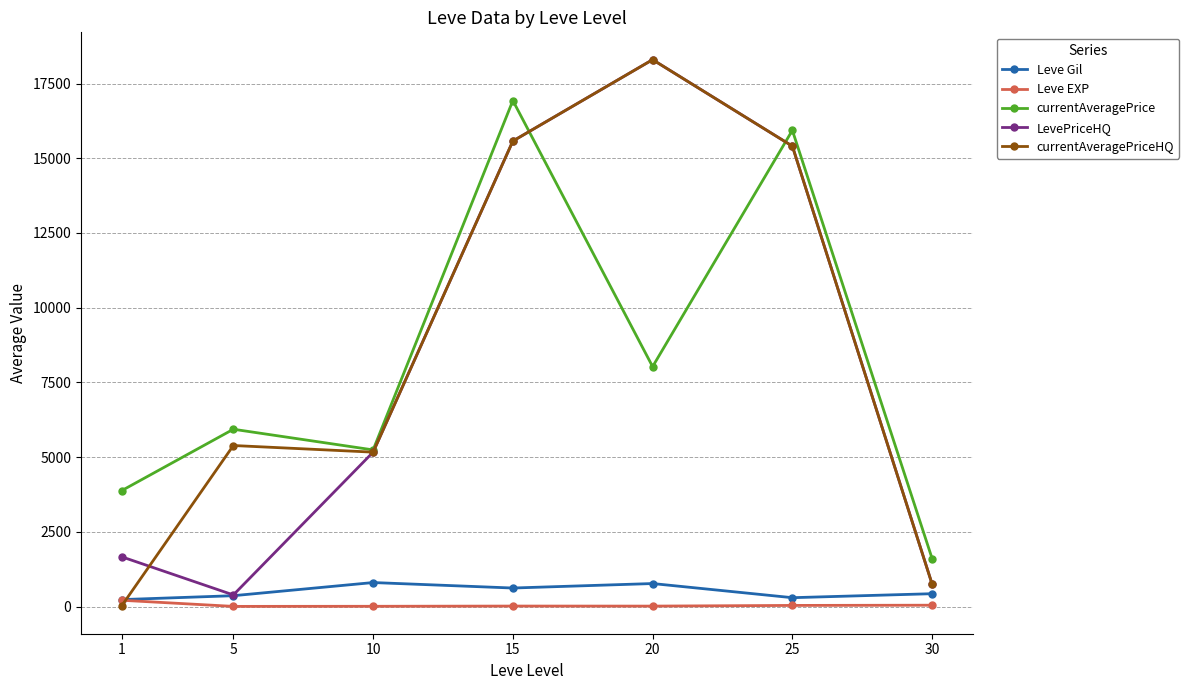

Is the value of Leve EXP at 25 greater than the value of LevePriceHQ at 25?

No